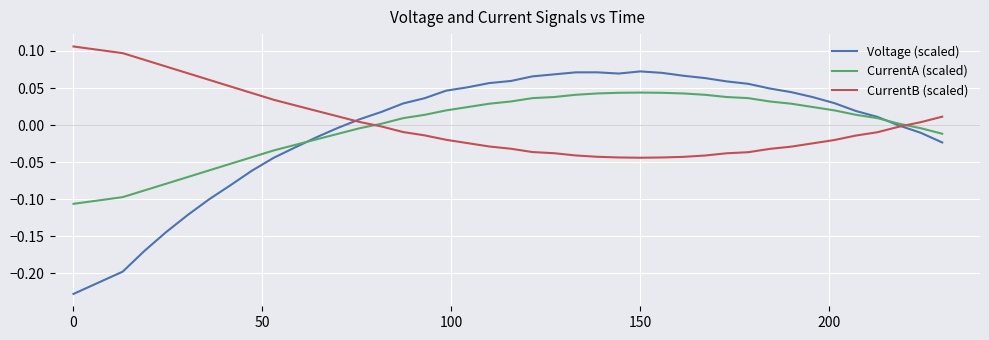

How many lines are shown in the chart?

3